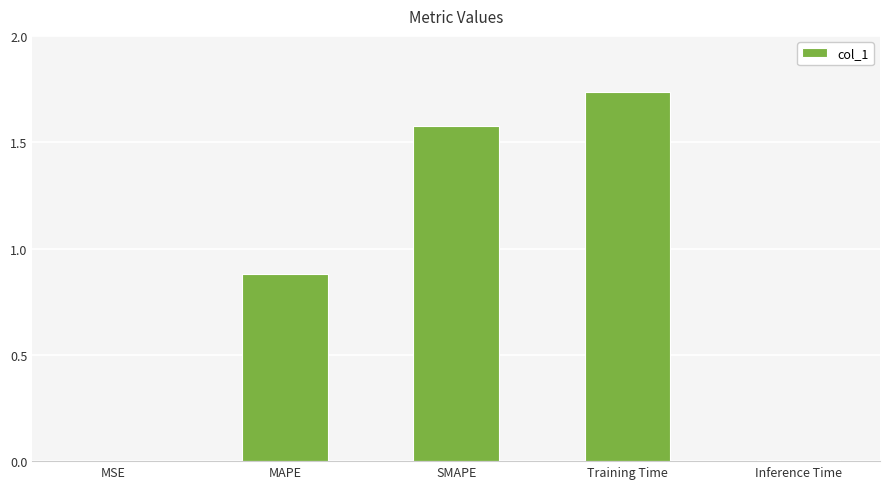

What is the approximate value at MAPE?

0.9